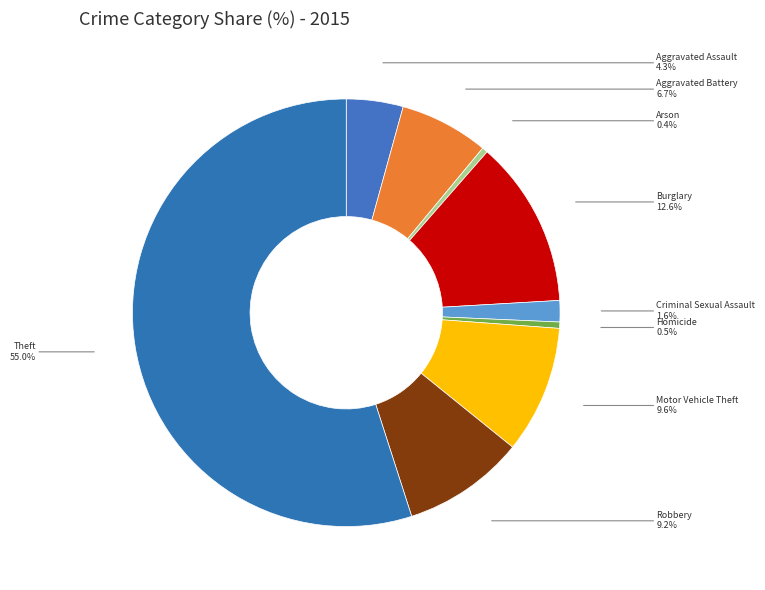

Which category accounts for the majority?

Theft